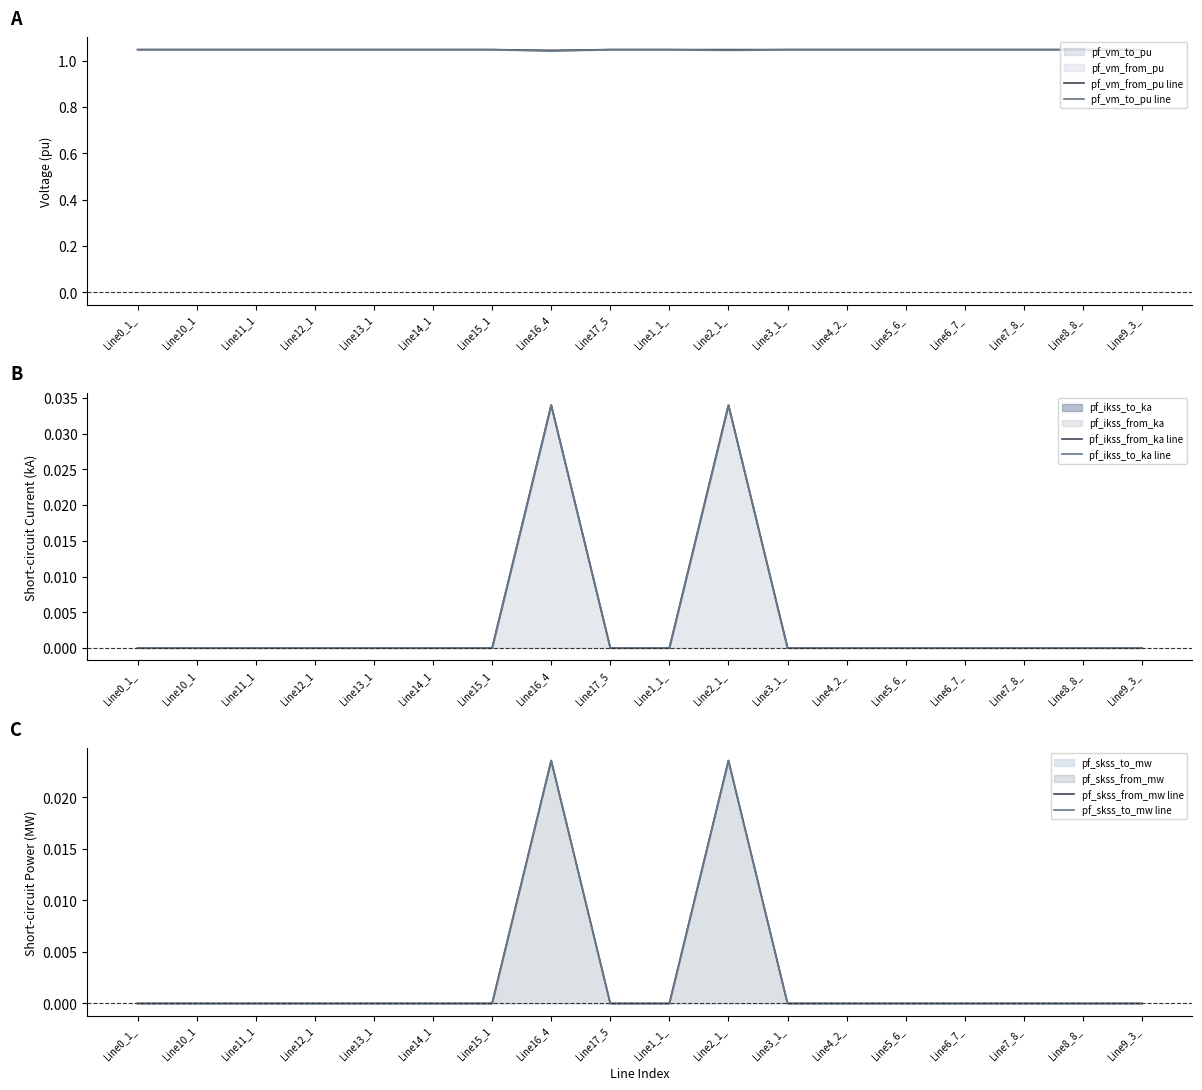

How many lines are shown in the chart?

6